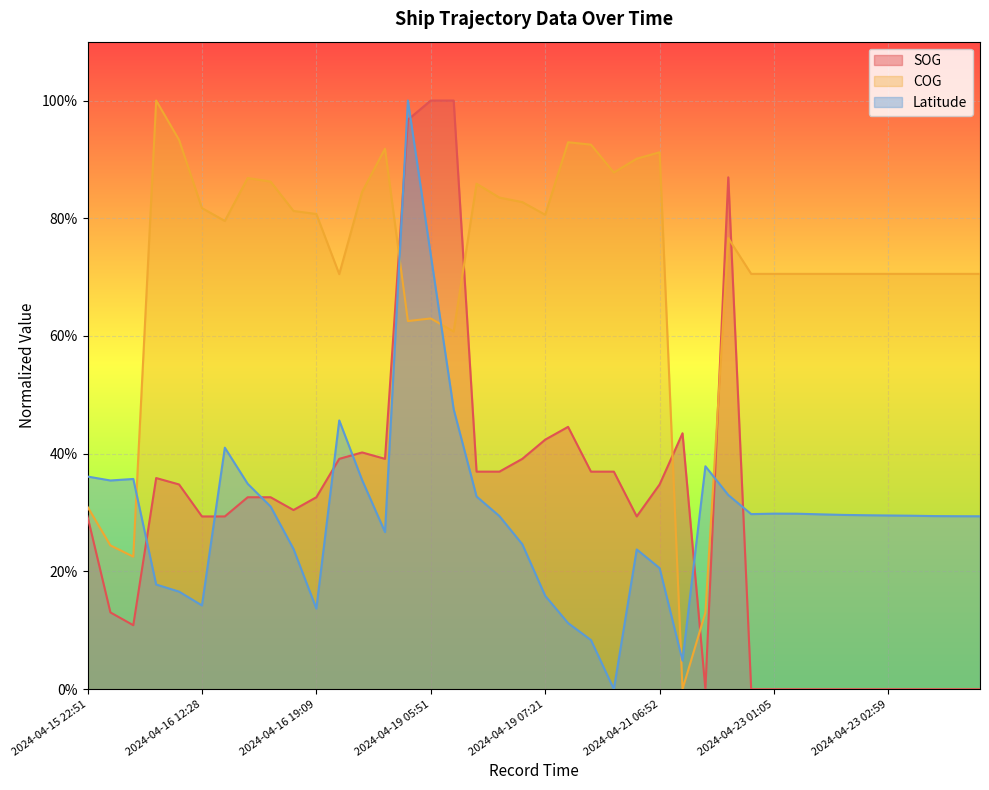

Where do SOG and COG first cross each other?

2024-04-17 10:52 and 2024-04-19 05:31